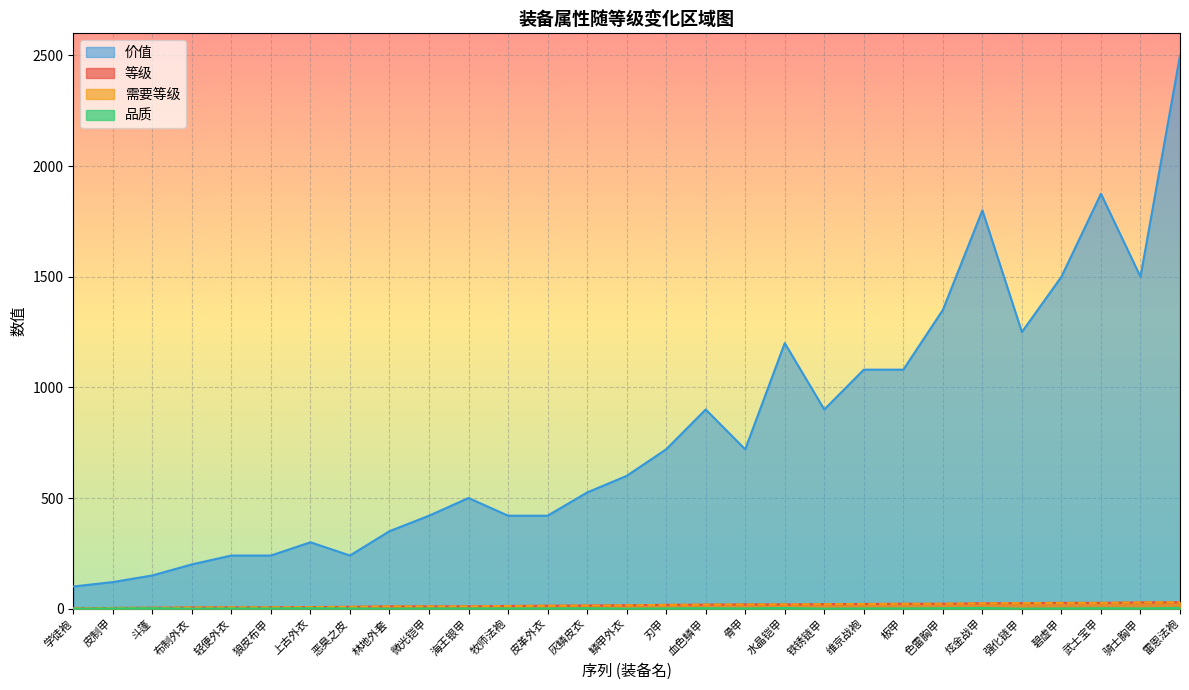

Reading right to left, extract all data points from this chart.

等级: 雷恩法袍=29	骑士胸甲=28	武士宝甲=26	碧虚甲=26	强化链甲=25	炫金战甲=24	色雷胸甲=22	板甲=22	维京战袍=21	铁锈链甲=20	水晶铠甲=19	骨甲=19	血色鳞甲=18	刃甲=17	鳞甲外衣=15	灰鳞皮衣=14	皮革外衣=13	牧师法袍=12	海王银甲=10	微光铠甲=10	林地外套=10	恶臭之皮=8	上古外衣=7	狼皮布甲=6	轻便外衣=6	布制外衣=5	斗篷=4	皮制甲=3	学徒袍=1
需要等级: 雷恩法袍=29	骑士胸甲=28	武士宝甲=26	碧虚甲=26	强化链甲=25	炫金战甲=24	色雷胸甲=22	板甲=22	维京战袍=21	铁锈链甲=20	水晶铠甲=19	骨甲=19	血色鳞甲=18	刃甲=17	鳞甲外衣=15	灰鳞皮衣=14	皮革外衣=13	牧师法袍=12	海王银甲=10	微光铠甲=10	林地外套=10	恶臭之皮=8	上古外衣=7	狼皮布甲=6	轻便外衣=6	布制外衣=5	斗篷=4	皮制甲=3	学徒袍=1
价值: 雷恩法袍=2500	骑士胸甲=1500	武士宝甲=1875	碧虚甲=1500	强化链甲=1250	炫金战甲=1800	色雷胸甲=1350	板甲=1080	维京战袍=1080	铁锈链甲=900	水晶铠甲=1200	骨甲=720	血色鳞甲=900	刃甲=720	鳞甲外衣=600	灰鳞皮衣=525	皮革外衣=420	牧师法袍=420	海王银甲=500	微光铠甲=420	林地外套=350	恶臭之皮=240	上古外衣=300	狼皮布甲=240	轻便外衣=240	布制外衣=200	斗篷=150	皮制甲=120	学徒袍=100
品质: 雷恩法袍=3	骑士胸甲=1	武士宝甲=2	碧虚甲=1	强化链甲=0	炫金战甲=3	色雷胸甲=2	板甲=1	维京战袍=1	铁锈链甲=0	水晶铠甲=3	骨甲=1	血色鳞甲=2	刃甲=1	鳞甲外衣=0	灰鳞皮衣=2	皮革外衣=1	牧师法袍=1	海王银甲=1	微光铠甲=1	林地外套=0	恶臭之皮=1	上古外衣=2	狼皮布甲=1	轻便外衣=1	布制外衣=0	斗篷=2	皮制甲=1	学徒袍=0